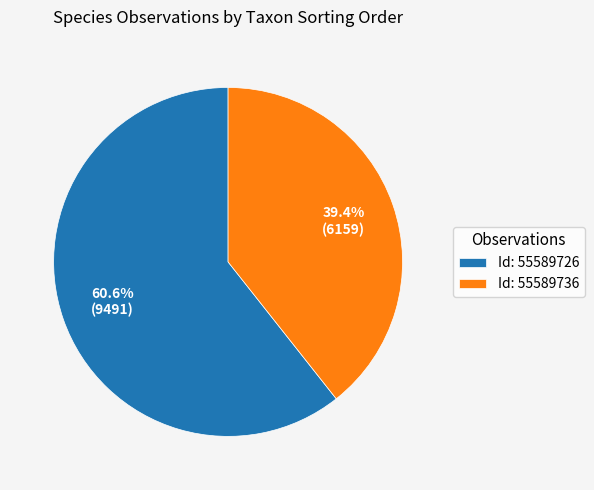

Between Id: 55589726 and Id: 55589736, which is larger?

Id: 55589726